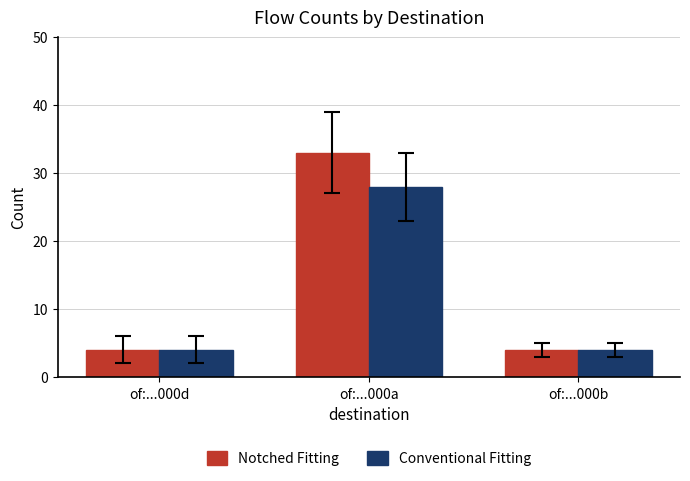

What position from the right is of:...000d?

3